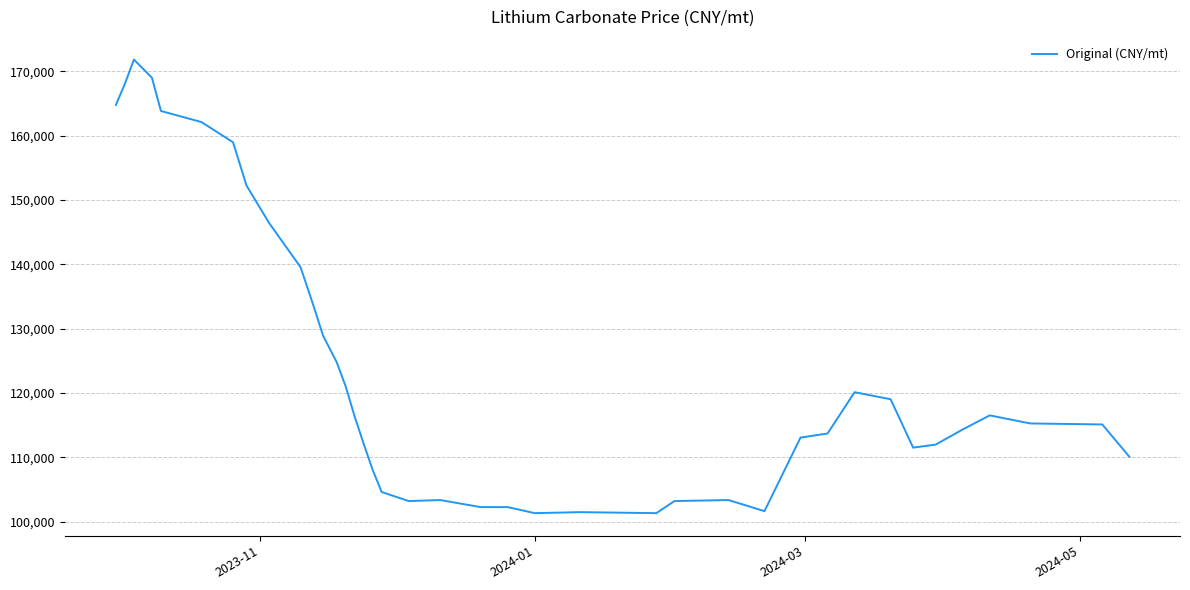

What is the minimum value shown in the chart?

101339.0